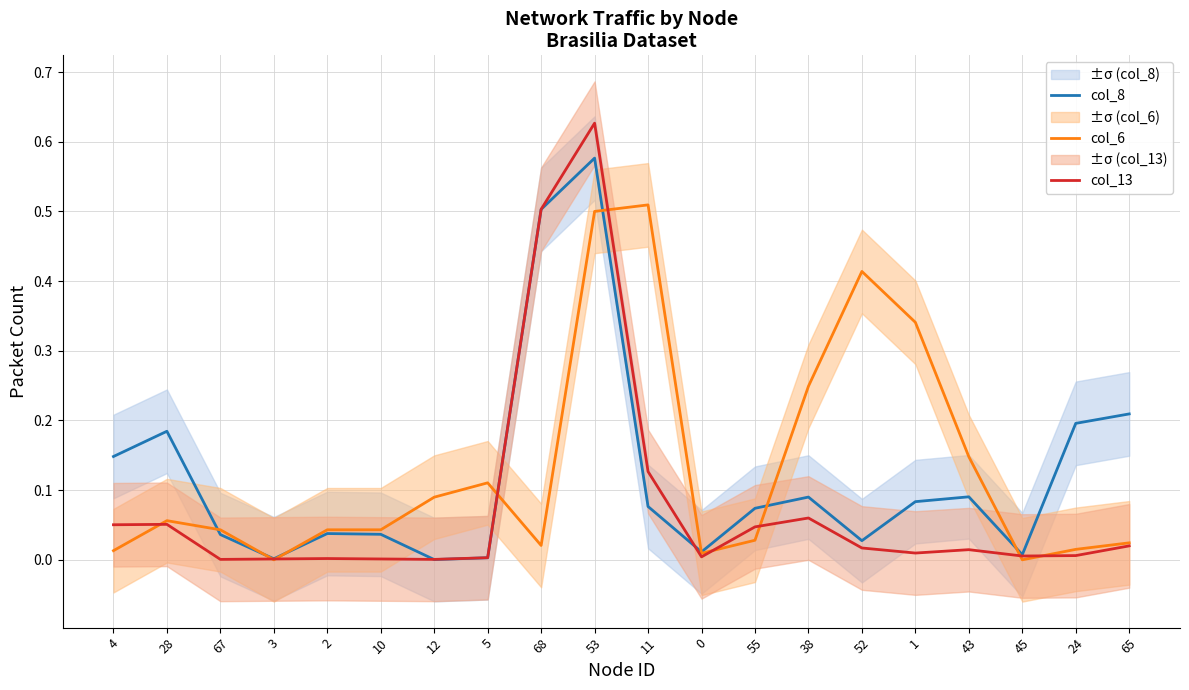

Between 3 and 45, which series saw the biggest shift?

col_8